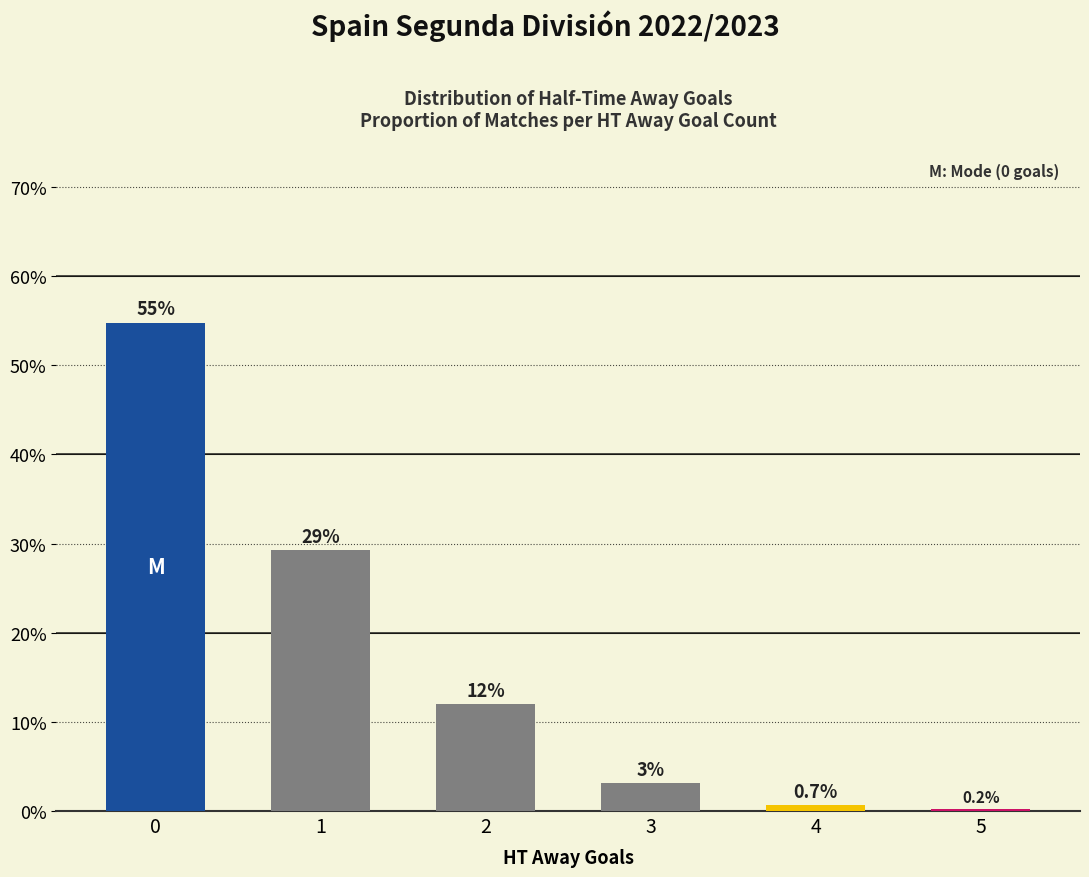

Is it true that the value at 4 is 0.7?

True